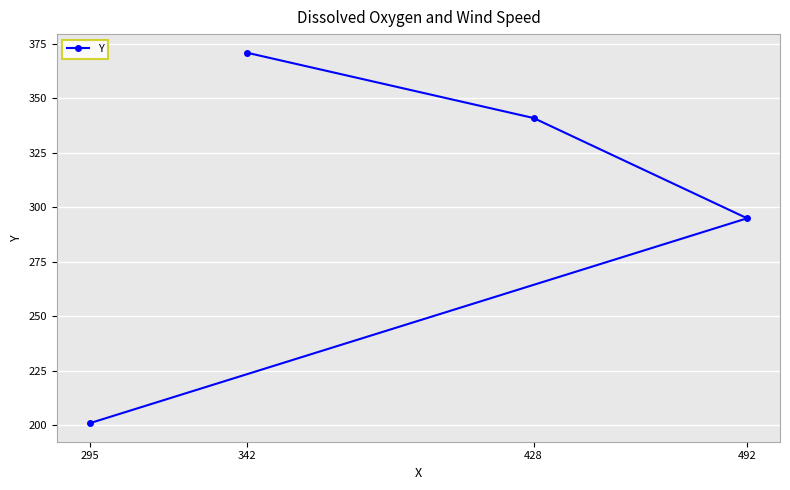

What is the sum of all values?

1208